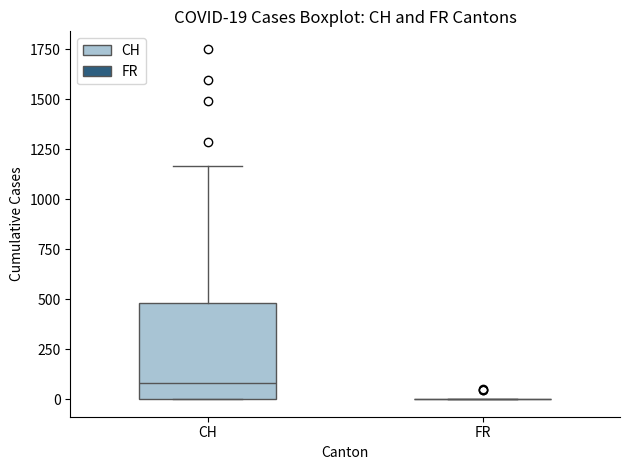

Which box is the tallest, from its lower edge to its upper edge?

CH